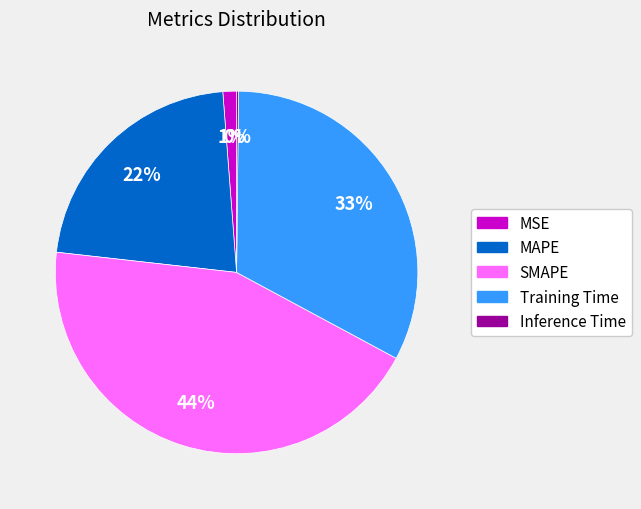

To the nearest percent, what is the average slice percentage?

20%